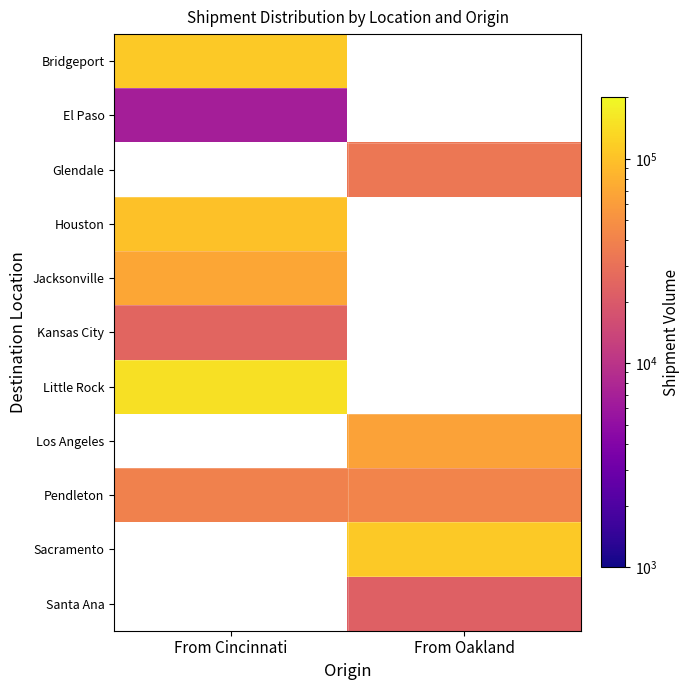

Which category has the highest value in the Little Rock series?

From Cincinnati